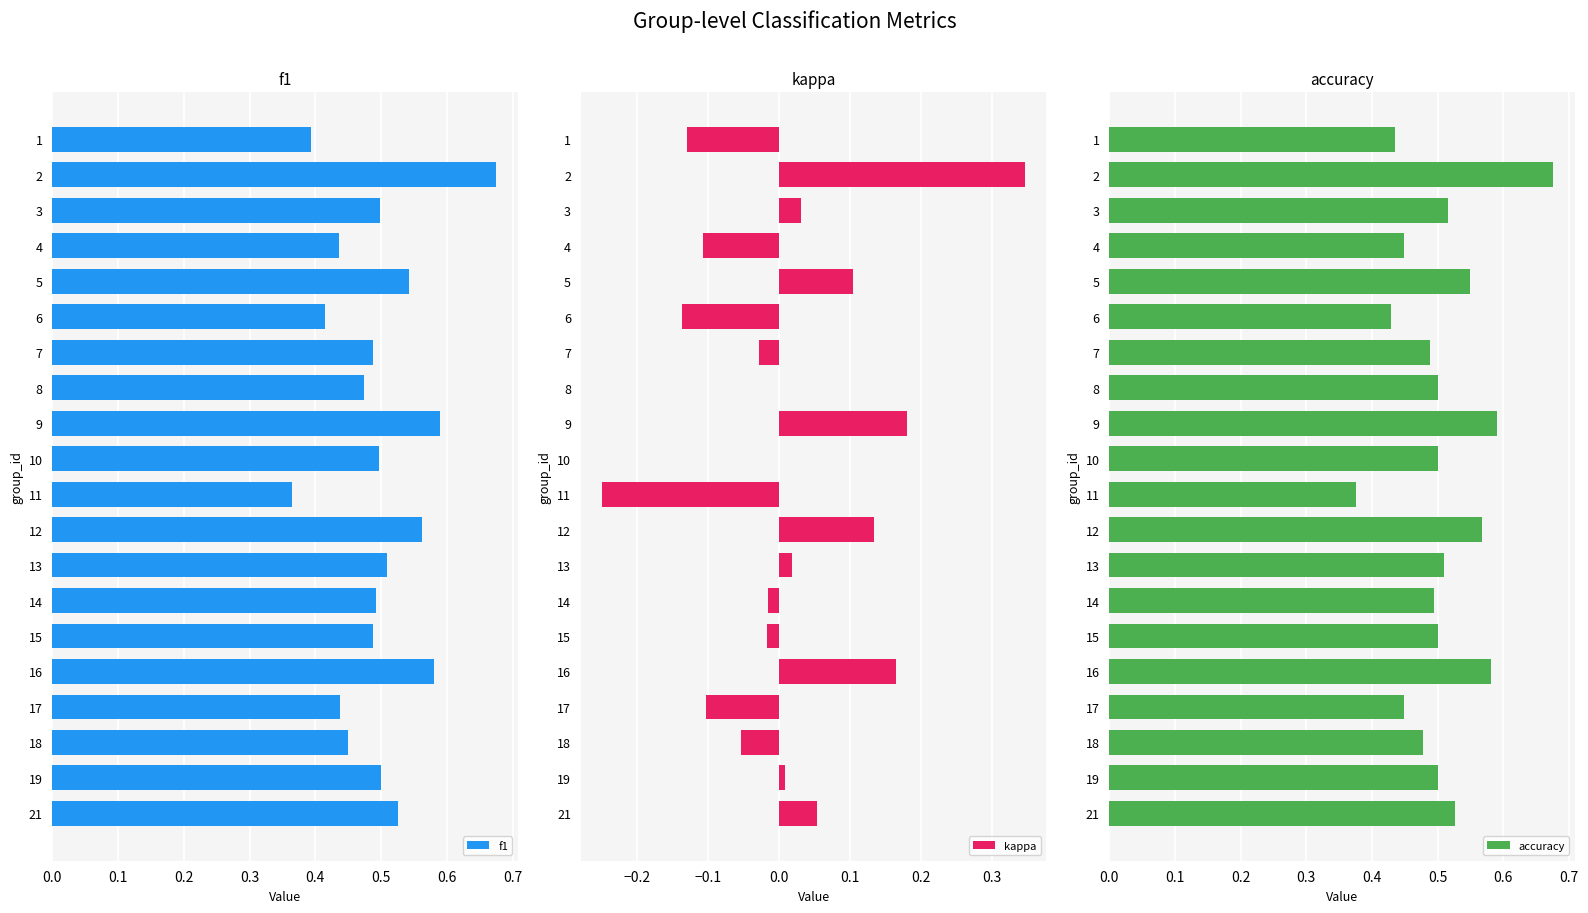

What is the difference between the maximum and second lowest values in the f1 series?

0.3